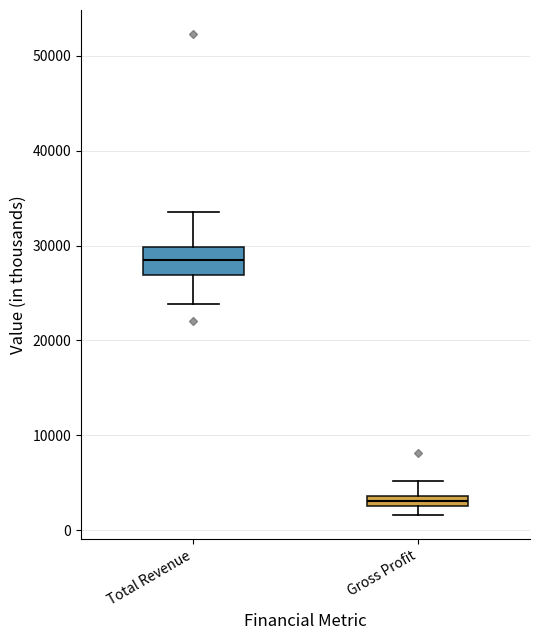

Comparing the boxes themselves (not the whiskers), which one is the tallest?

Total Revenue